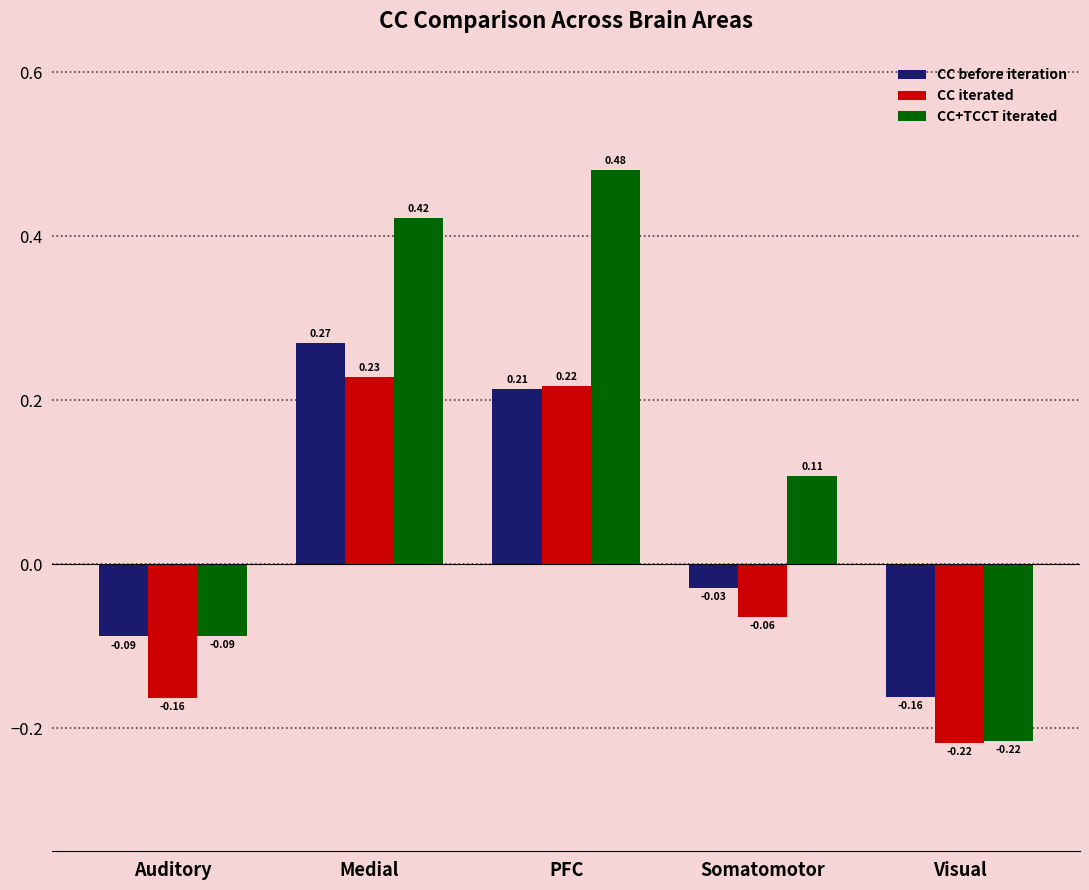

At how many categories does at least one series exceed 0?

3